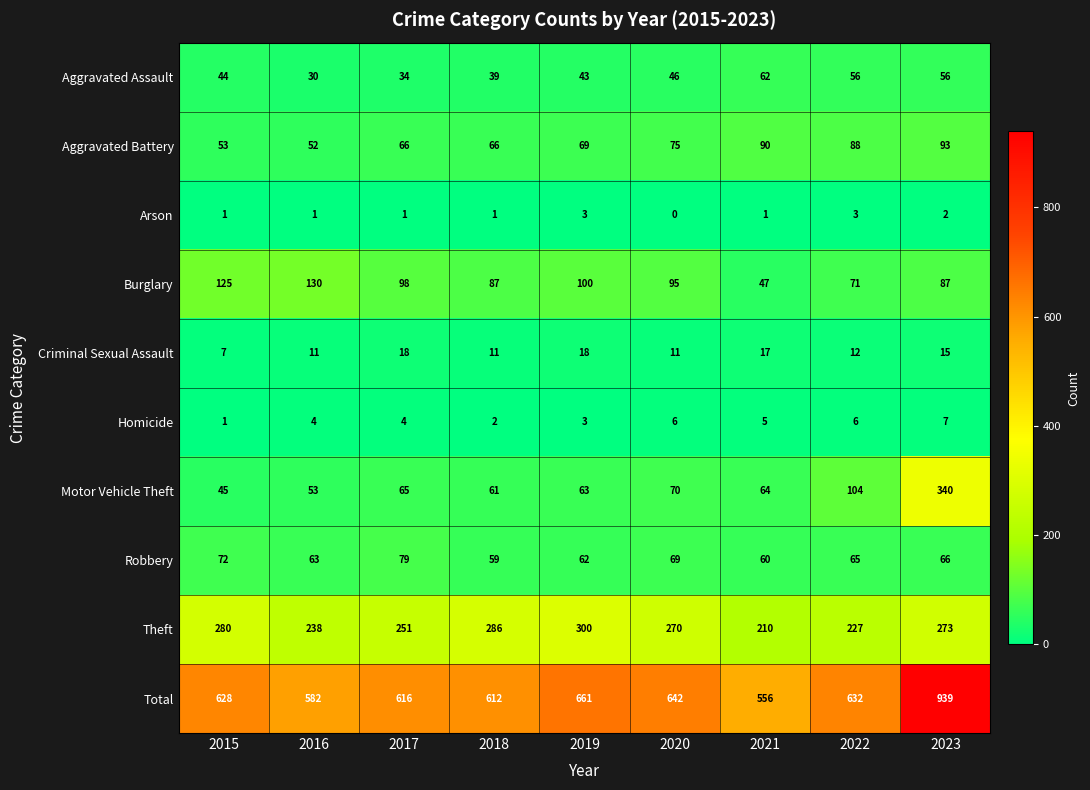

At which label does Criminal Sexual Assault reach its minimum?

2015